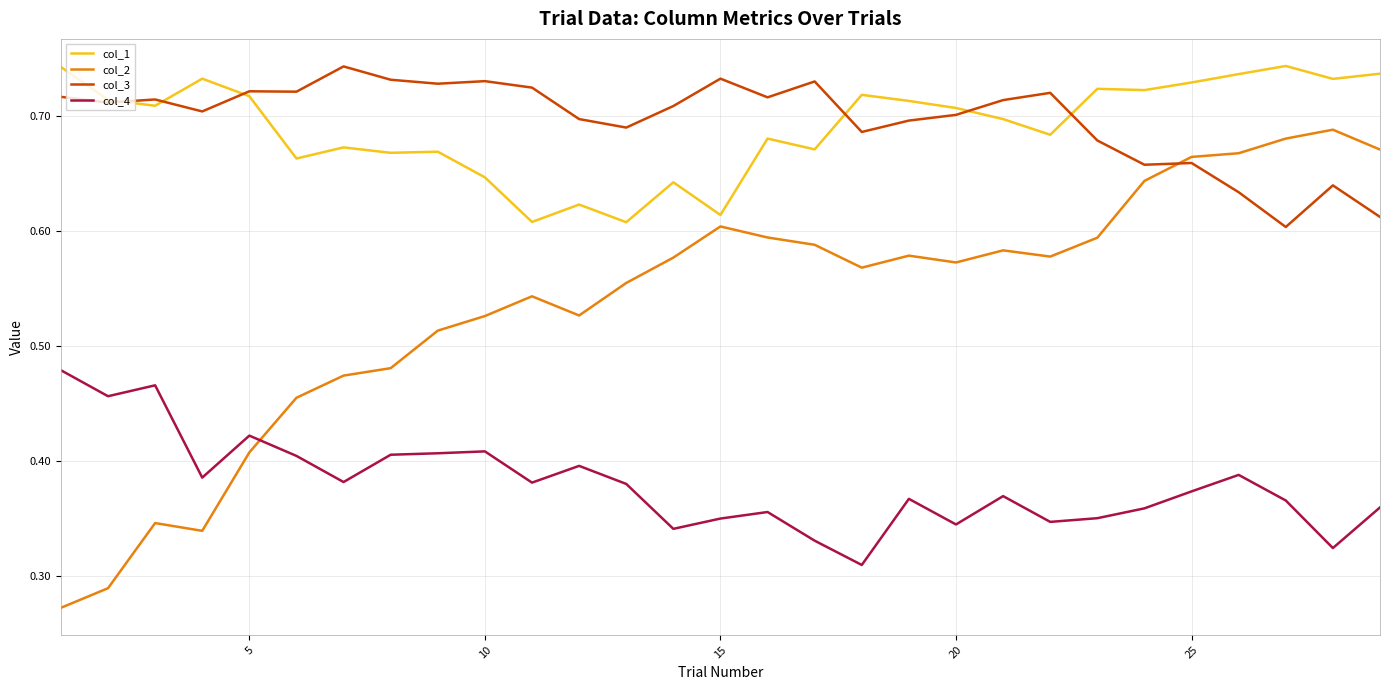

True or false: col_1 and col_2 cross at least once.

False